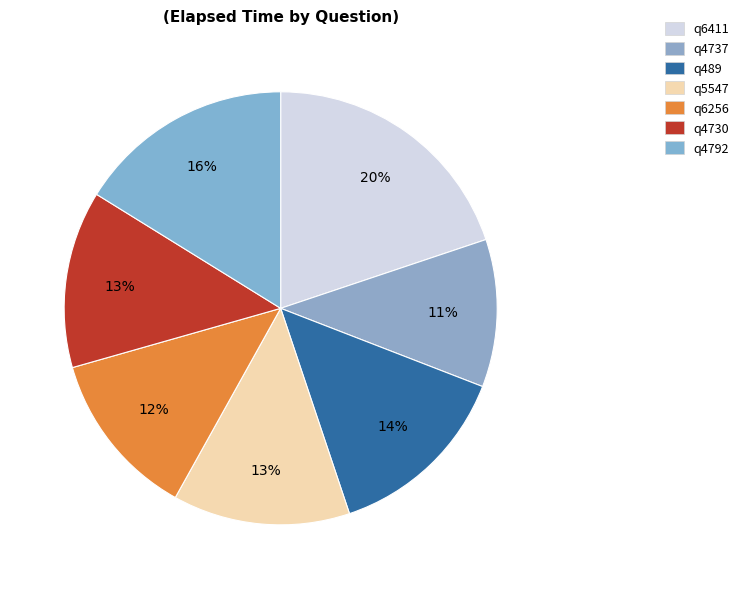

Rank the categories by value from lowest to highest.

q4737, q6256, q5547, q4730, q489, q4792, q6411